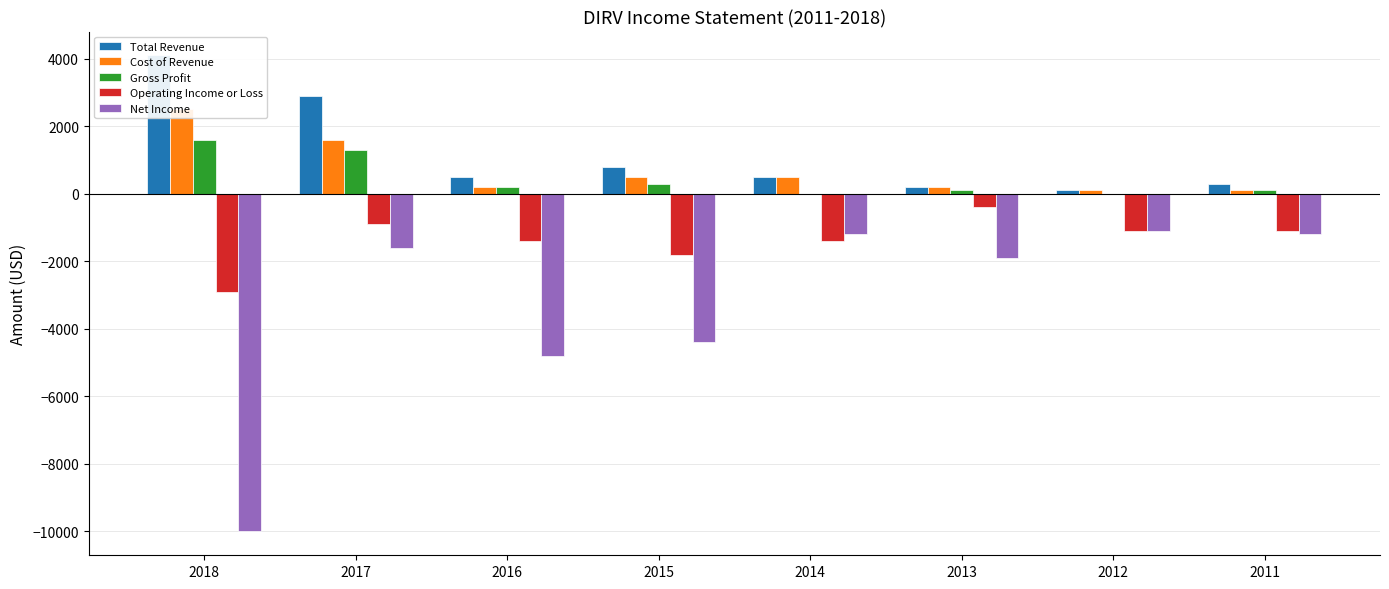

How many values in the Cost of Revenue series exceed 500?

2